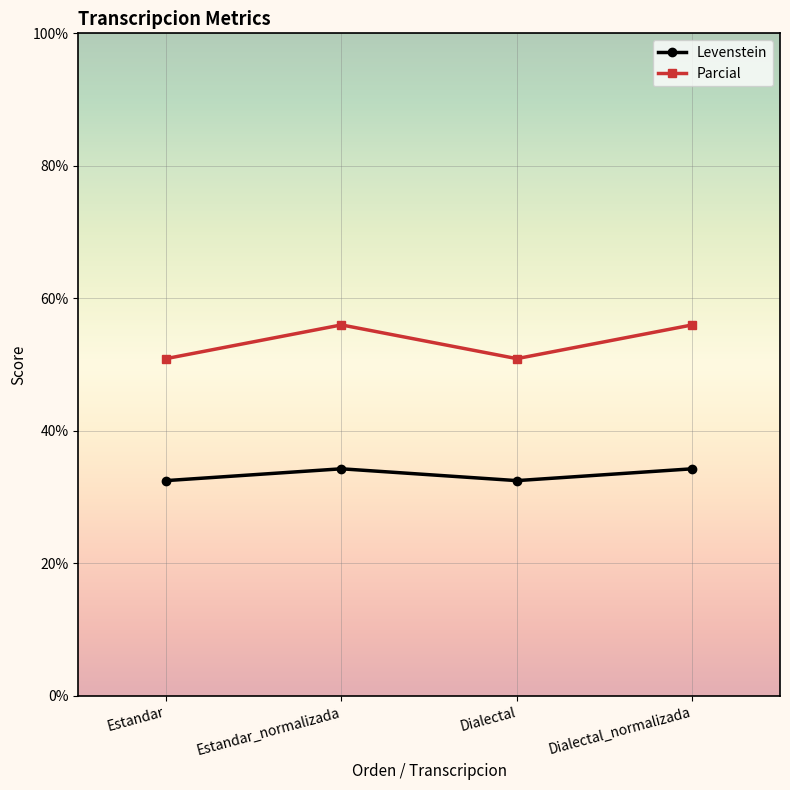

How many lines are shown in the chart?

2